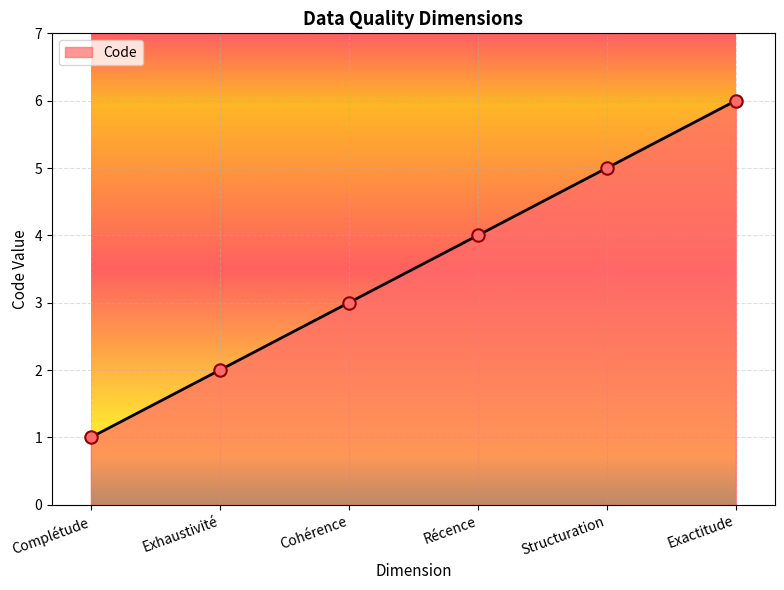

Between Exhaustivité and Structuration, which is larger?

Structuration